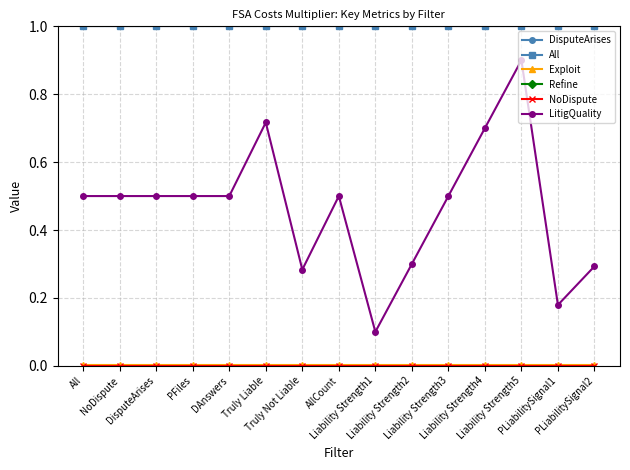

True or false: NoDispute has more than 0 interior local peaks.

False